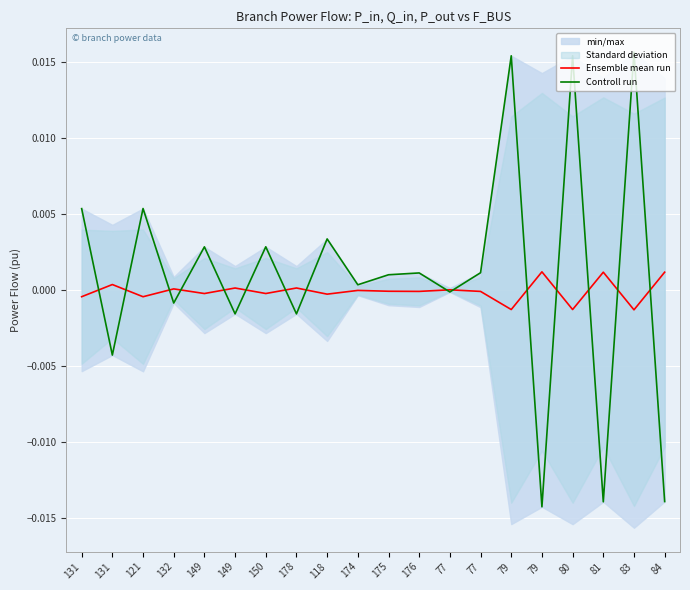

Is the value of Ensemble mean run at 81 greater than the value of Controll run at 149?

No